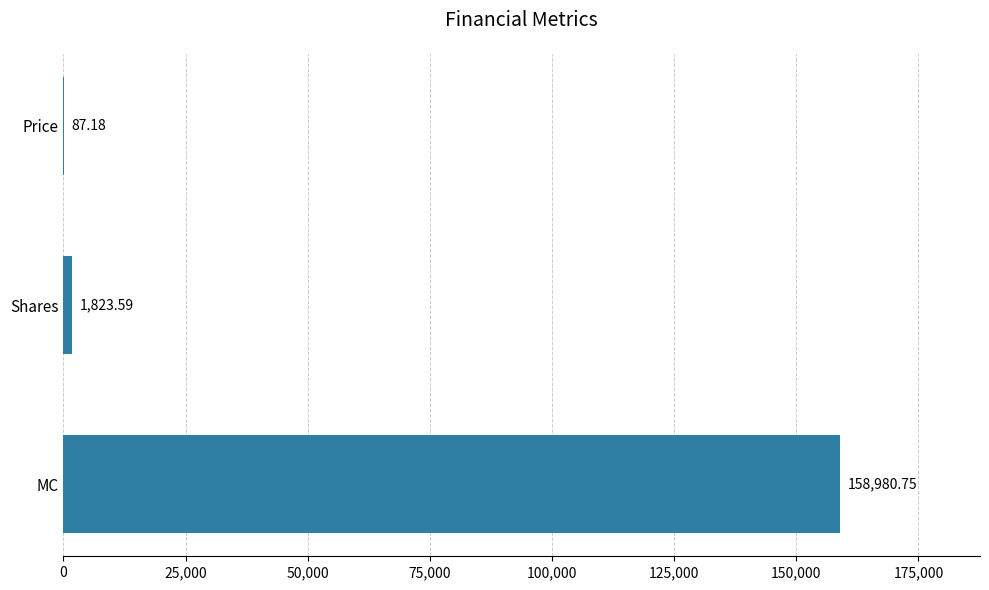

Between MC and Shares, which is larger?

MC